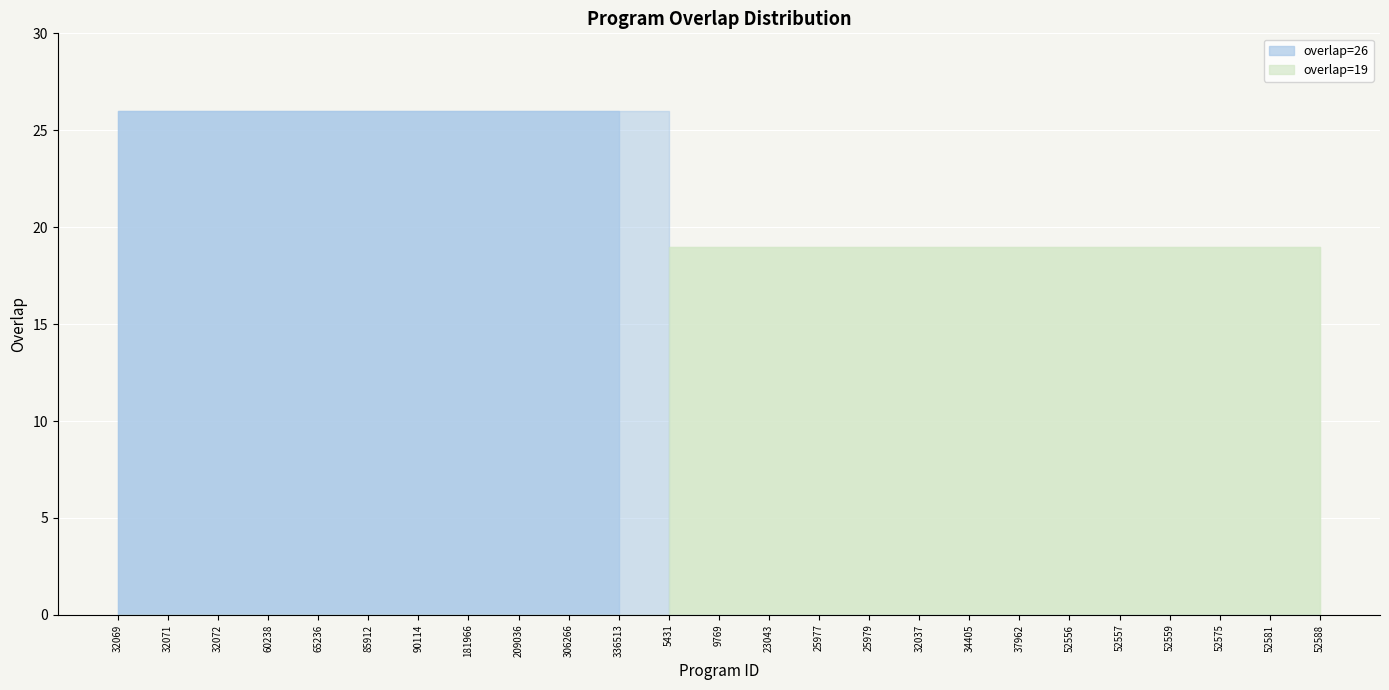

List the labels in order of value, largest first.

32069, 32071, 32072, 60238, 65236, 85912, 90114, 181966, 209036, 306266, 336513, 5431, 9769, 23043, 25977, 25979, 32037, 34405, 37962, 52556, 52557, 52559, 52575, 52581, 52588